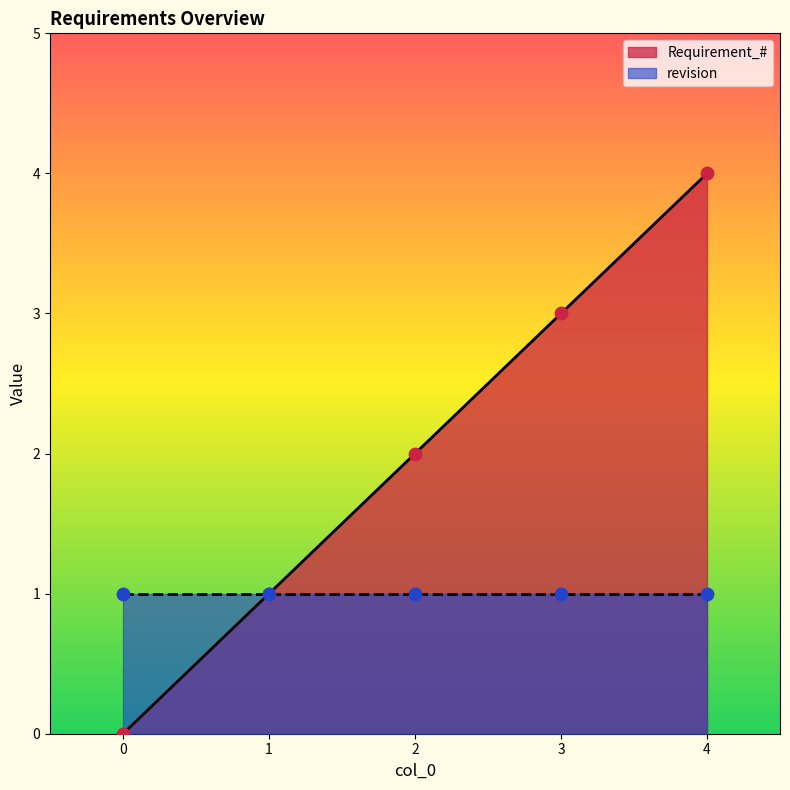

Approximately how many times larger is the value at 3 compared to 2?

1.5